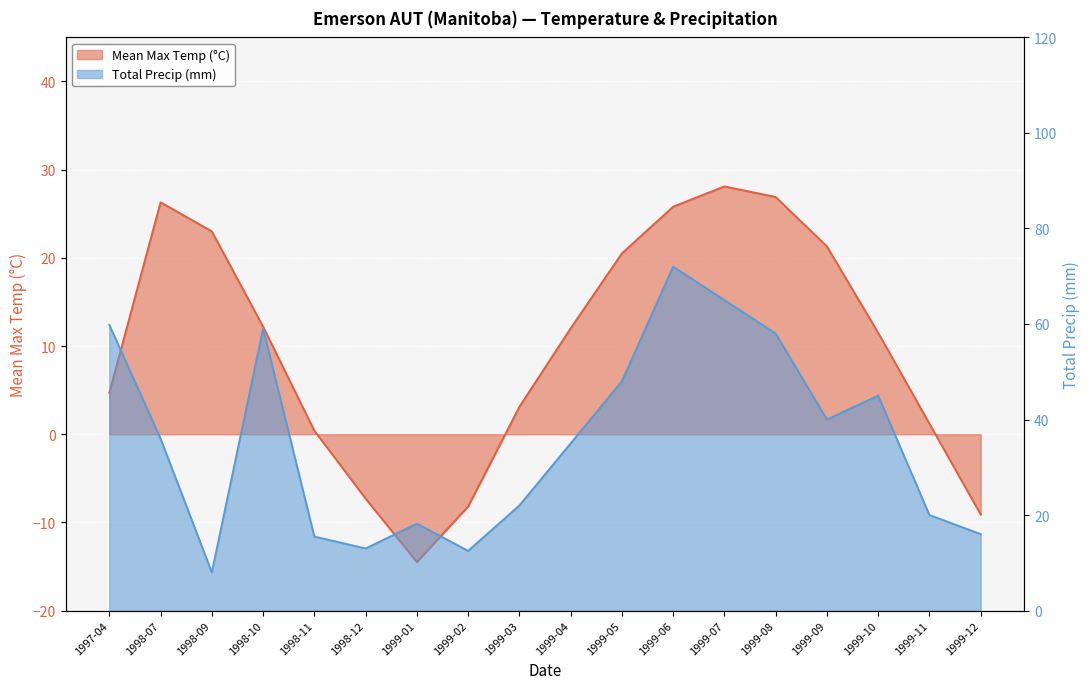

How many values in the Total Precip (mm) series are below 36?

9